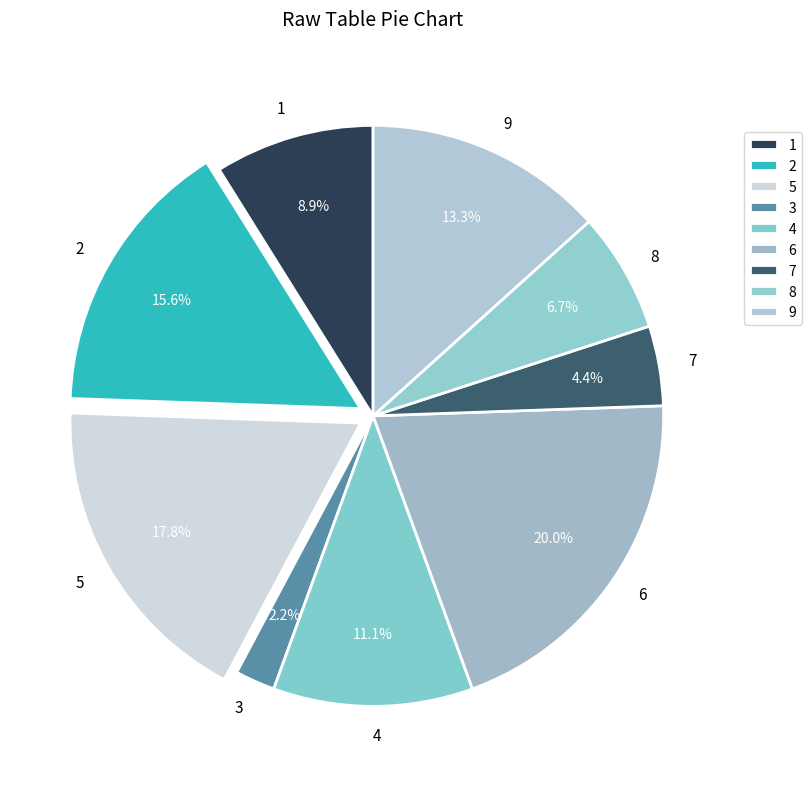

Approximately how many times larger is the value at 7 compared to 3?

2.0